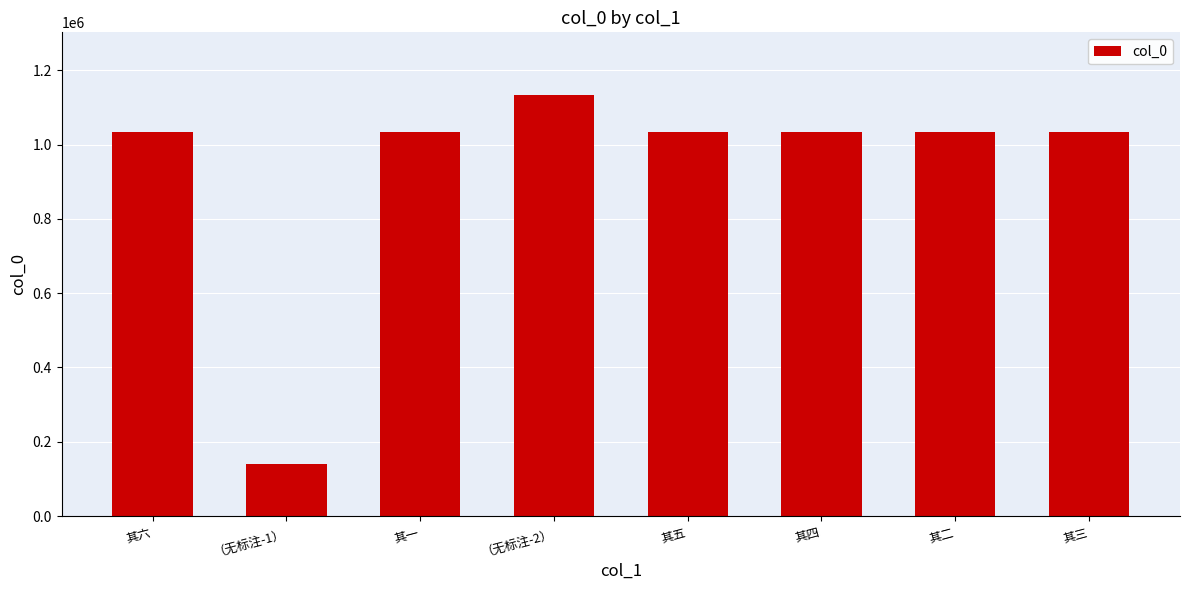

What is the approximate value at 其四, to the nearest 100?

1034400